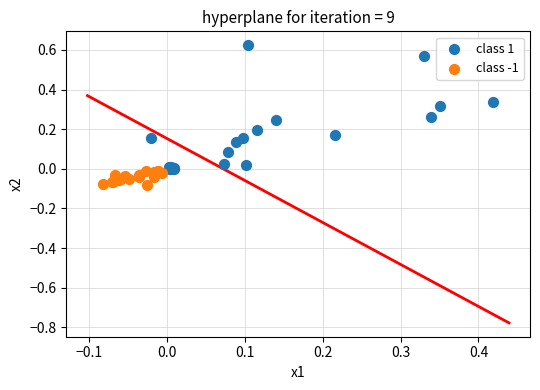

Which series contains the highest Y value?

class 1